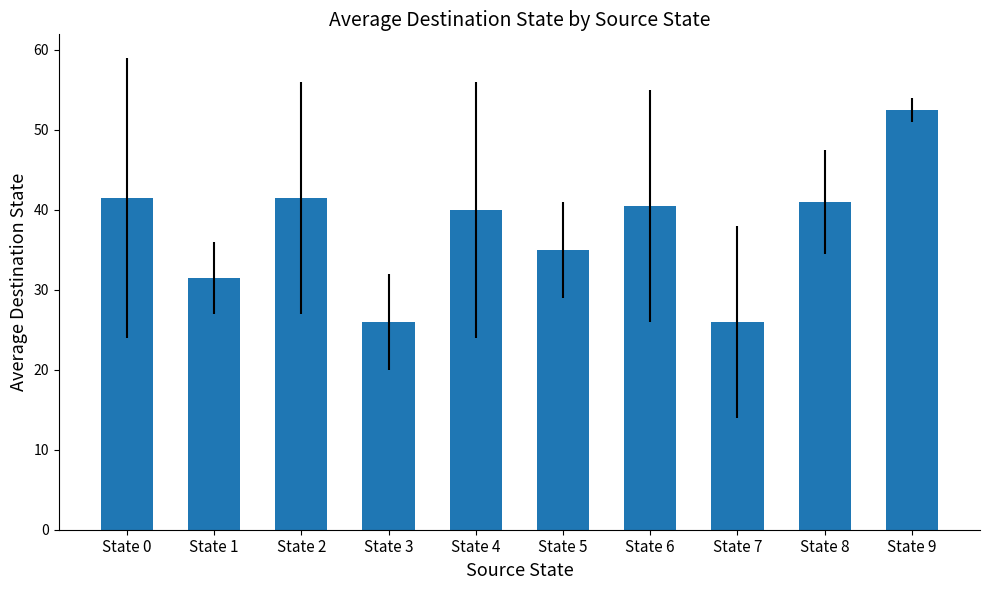

Reading left to right, extract all data points from this chart.

State 0=41.5	State 1=31.5	State 2=41.5	State 3=26.0	State 4=40.0	State 5=35.0	State 6=40.5	State 7=26.0	State 8=41.0	State 9=52.5